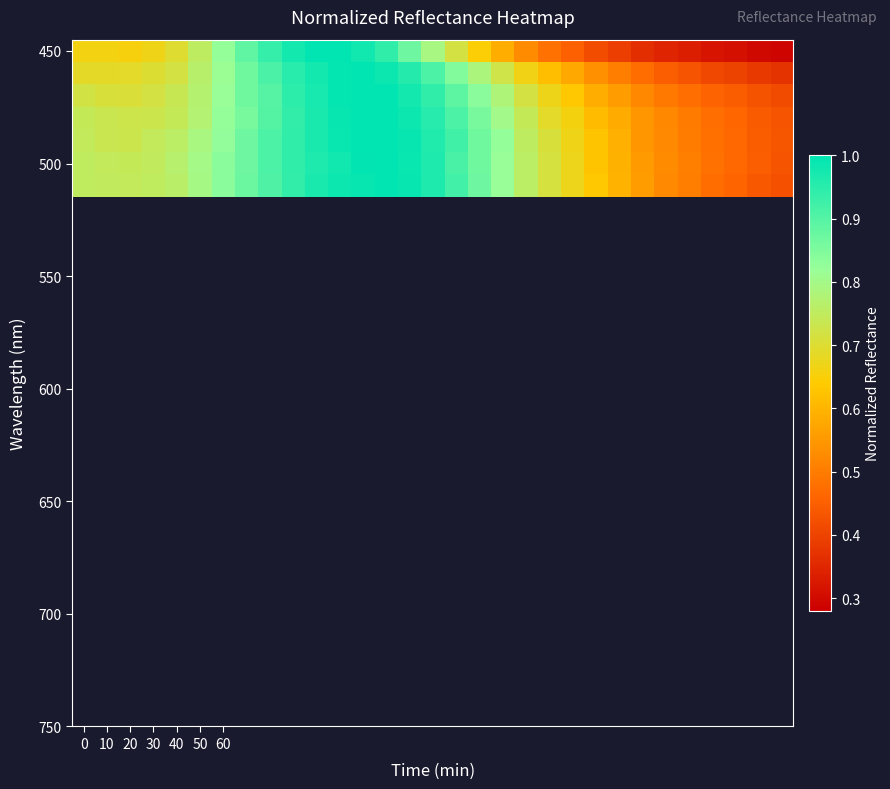

Count the number of data series in this chart.

7